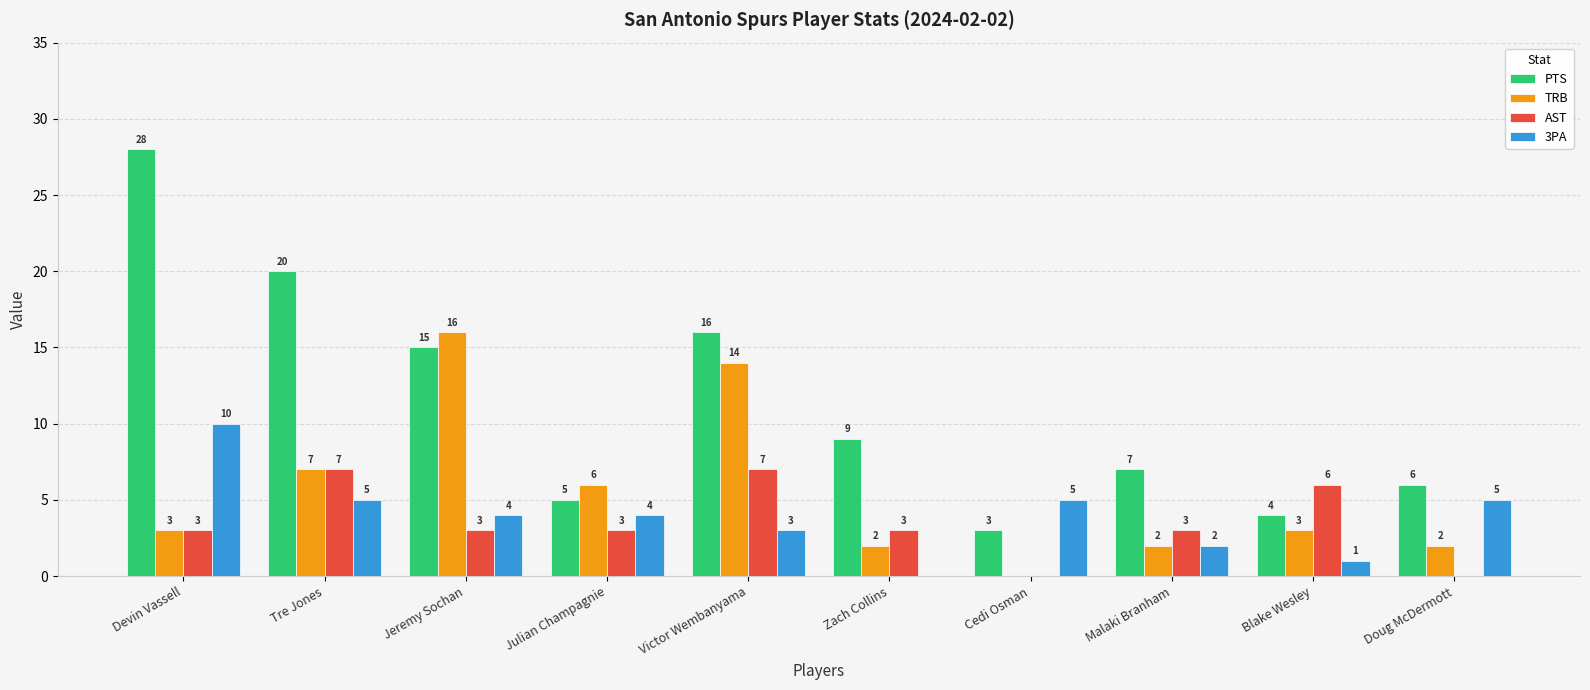

What are all the series names shown in the legend?

PTS, TRB, AST, 3PA